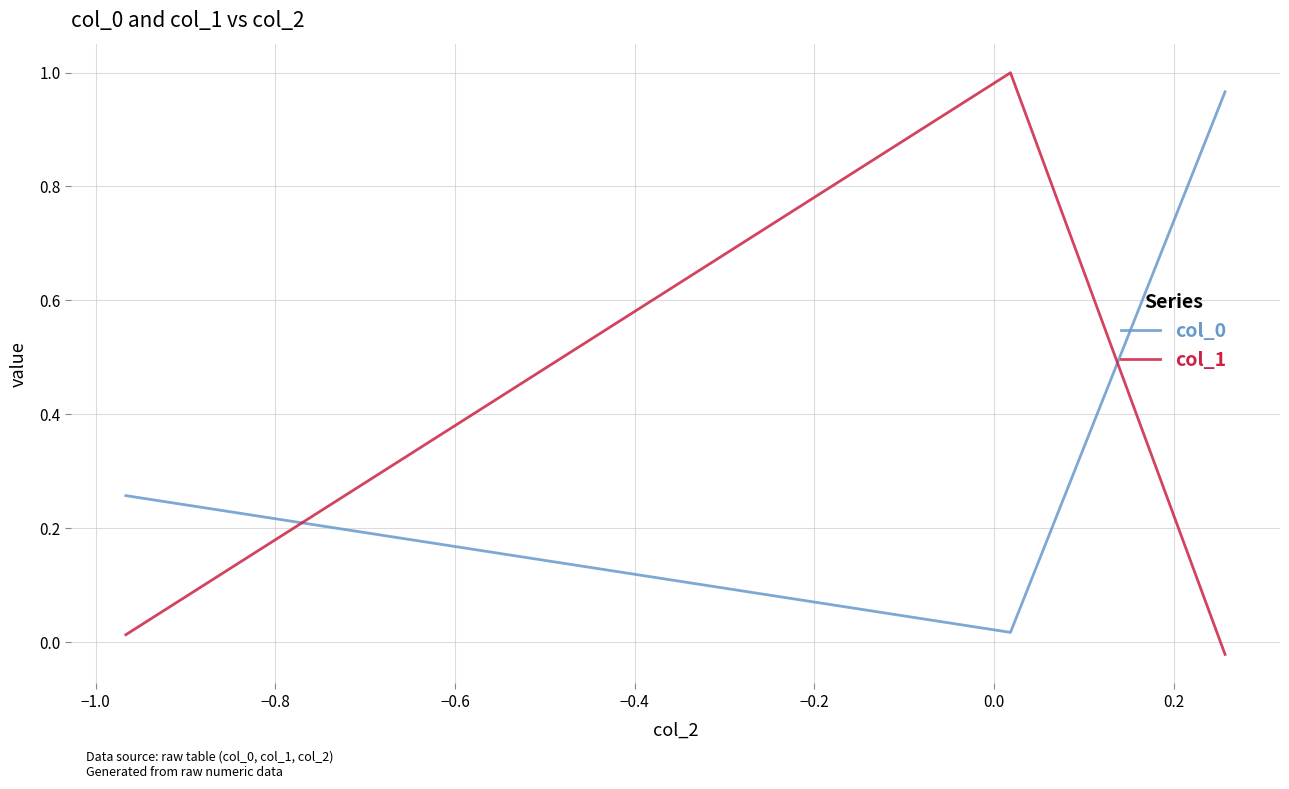

At how many categories does at least one series exceed 0?

3